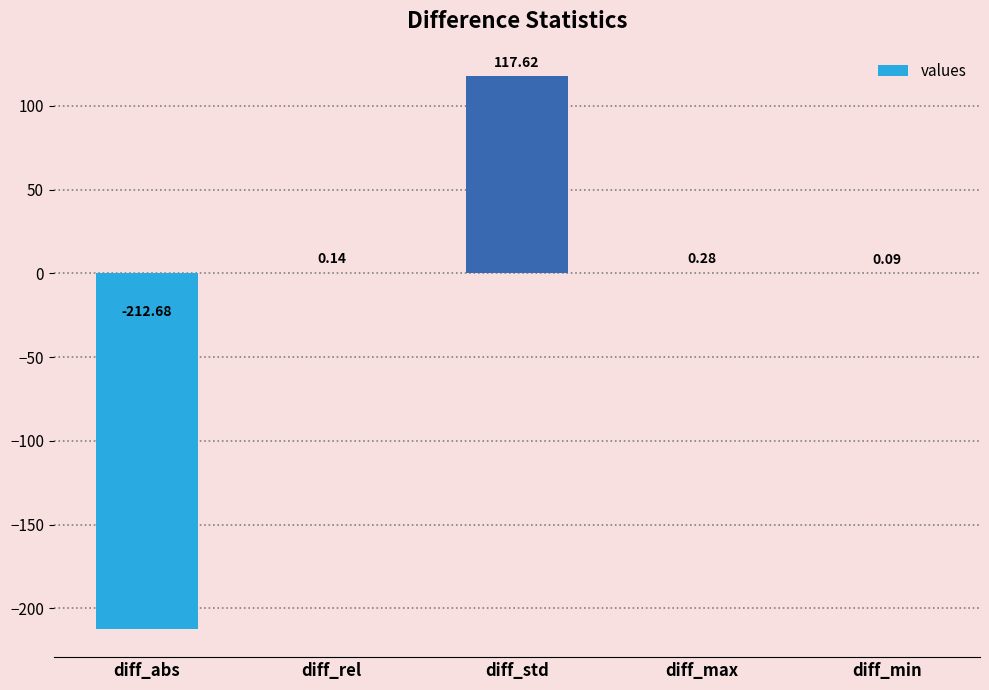

What is the sum of the values at diff_max and diff_min?

0.4